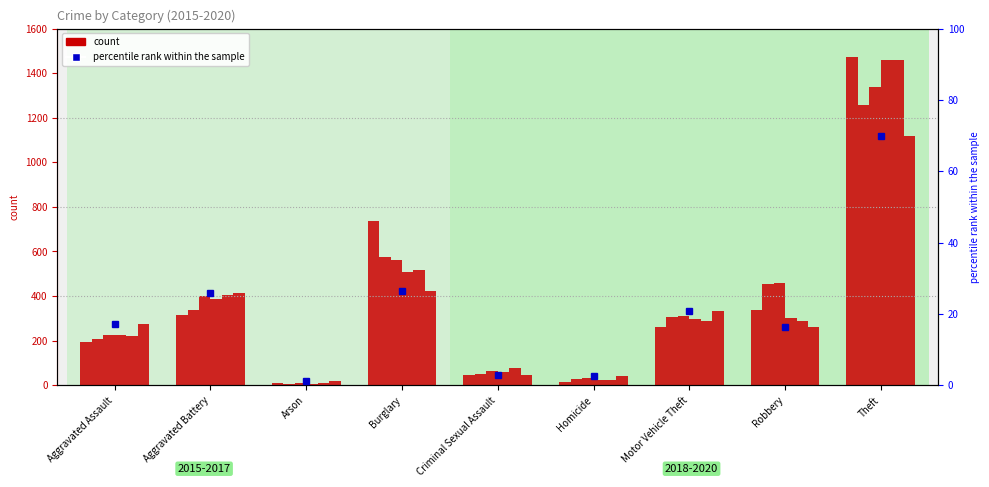

Where is the data nearest to the value 35?

Burglary